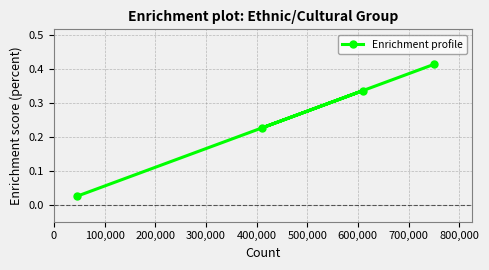

What is the sum of all values?

1.0